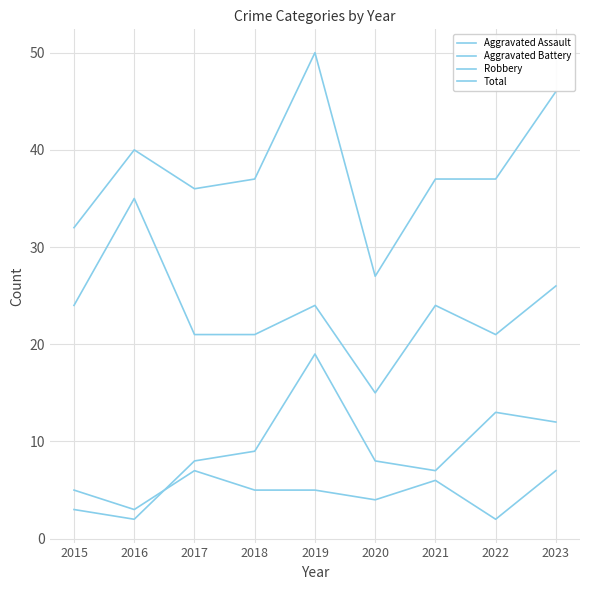

Reading right to left, list all the values displayed in this chart.

Aggravated Assault: 2023=7	2022=2	2021=6	2020=4	2019=5	2018=5	2017=7	2016=3	2015=5
Aggravated Battery: 2023=12	2022=13	2021=7	2020=8	2019=19	2018=9	2017=8	2016=2	2015=3
Robbery: 2023=26	2022=21	2021=24	2020=15	2019=24	2018=21	2017=21	2016=35	2015=24
Total: 2023=46	2022=37	2021=37	2020=27	2019=50	2018=37	2017=36	2016=40	2015=32